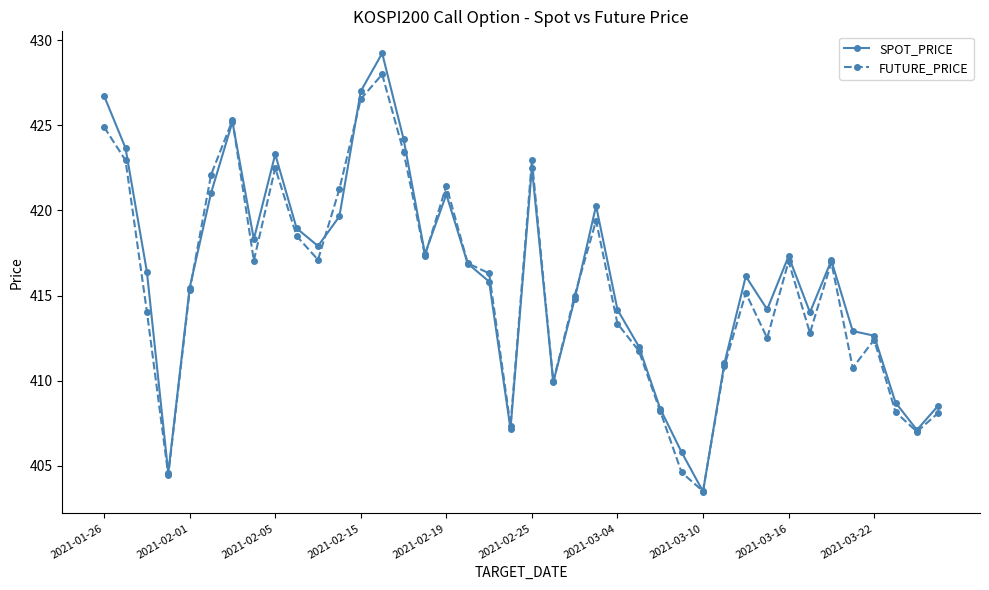

What is the minimum value for FUTURE_PRICE?

403.5